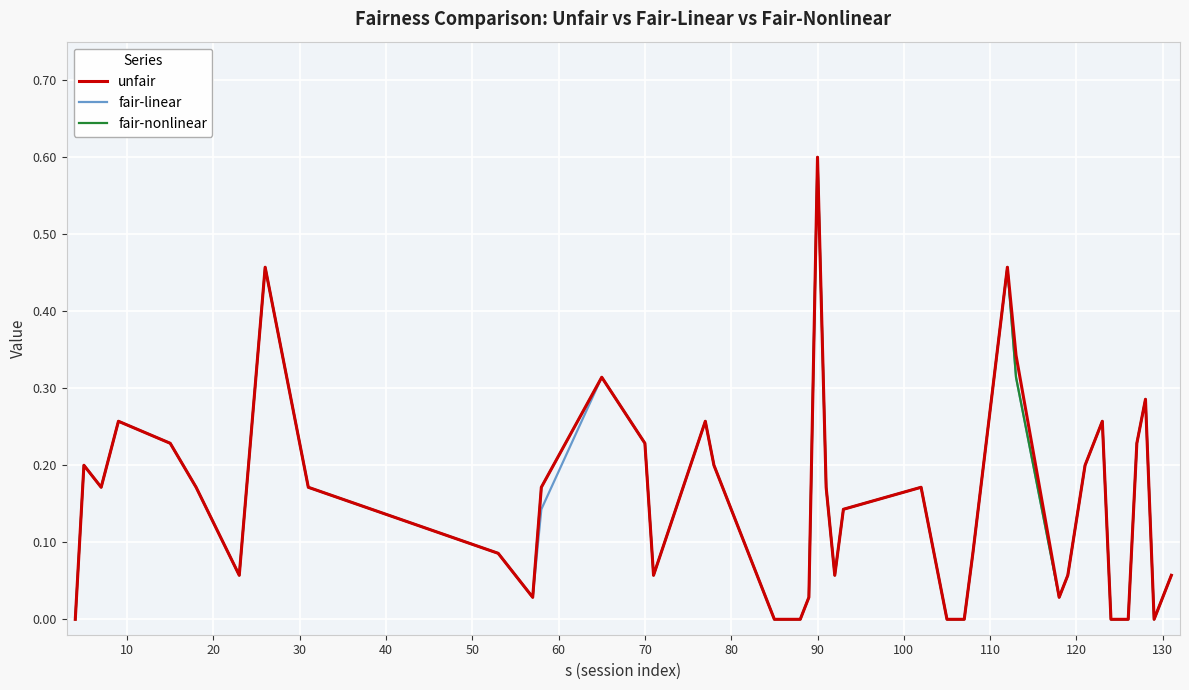

What is the highest value of the fair-nonlinear series?

0.6